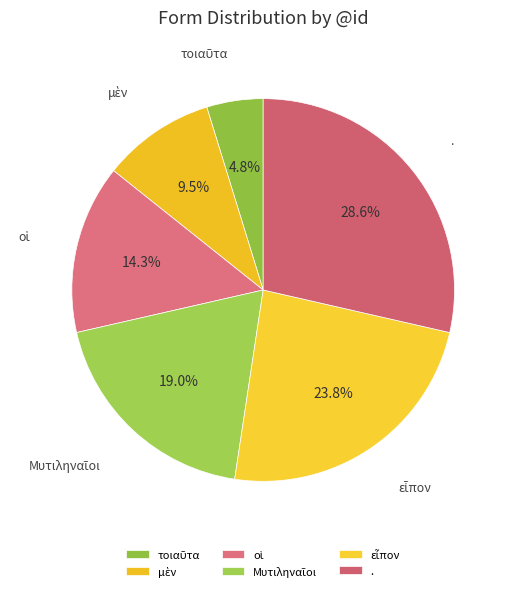

What is the largest slice in the pie chart?

.